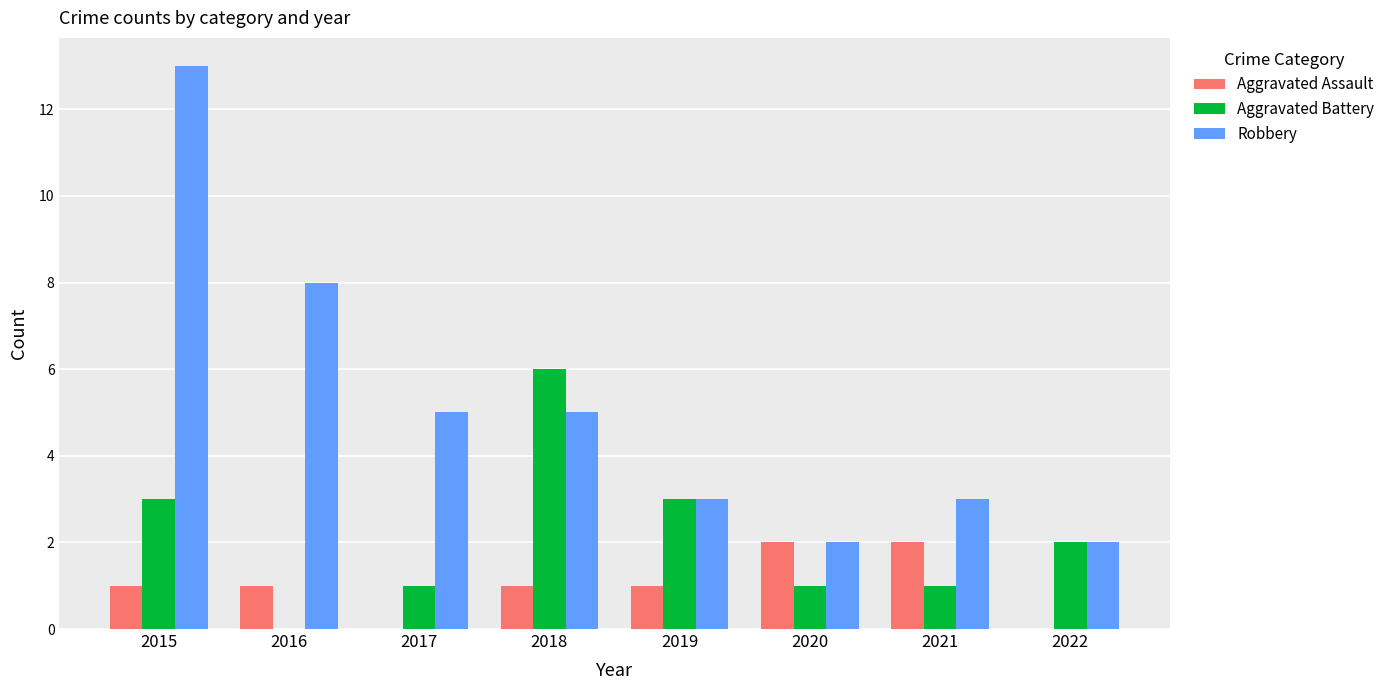

Reading left to right, extract all data points from this chart.

Aggravated Assault: 2015=1	2016=1	2017=0	2018=1	2019=1	2020=2	2021=2	2022=0
Aggravated Battery: 2015=3	2016=0	2017=1	2018=6	2019=3	2020=1	2021=1	2022=2
Robbery: 2015=13	2016=8	2017=5	2018=5	2019=3	2020=2	2021=3	2022=2